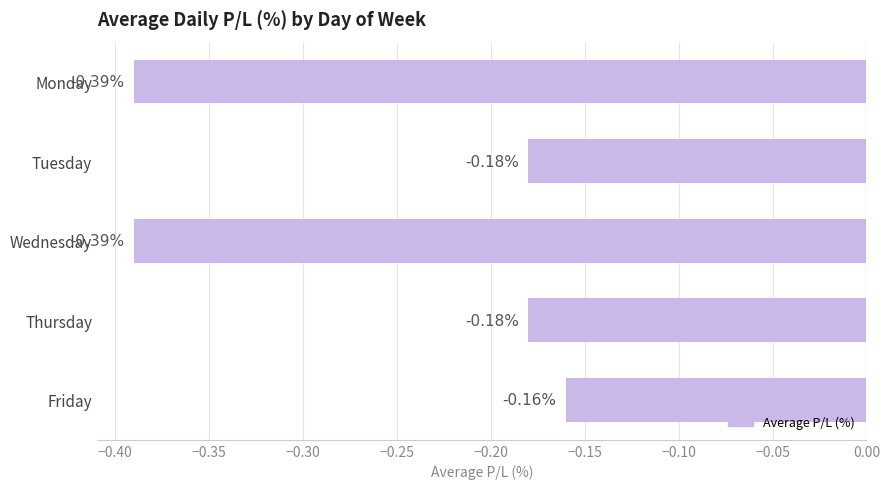

Which has a higher value, Tuesday or Wednesday?

Tuesday